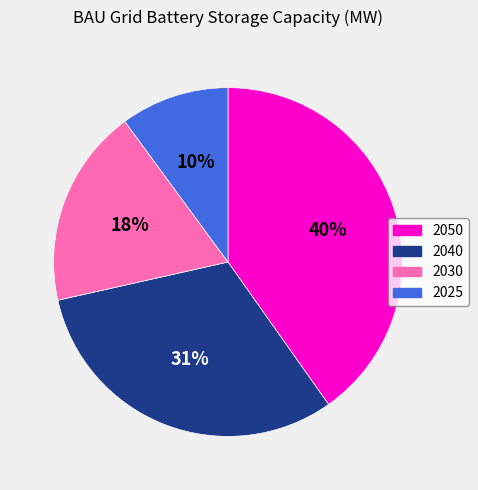

Count the number of slices in the pie.

4